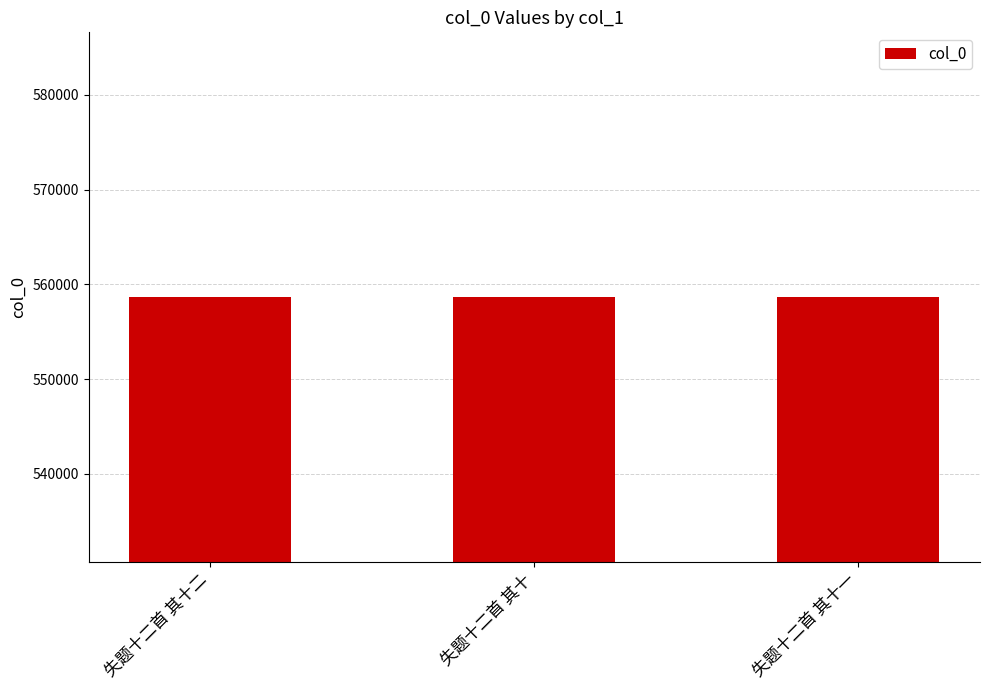

How many values are below 558668?

1